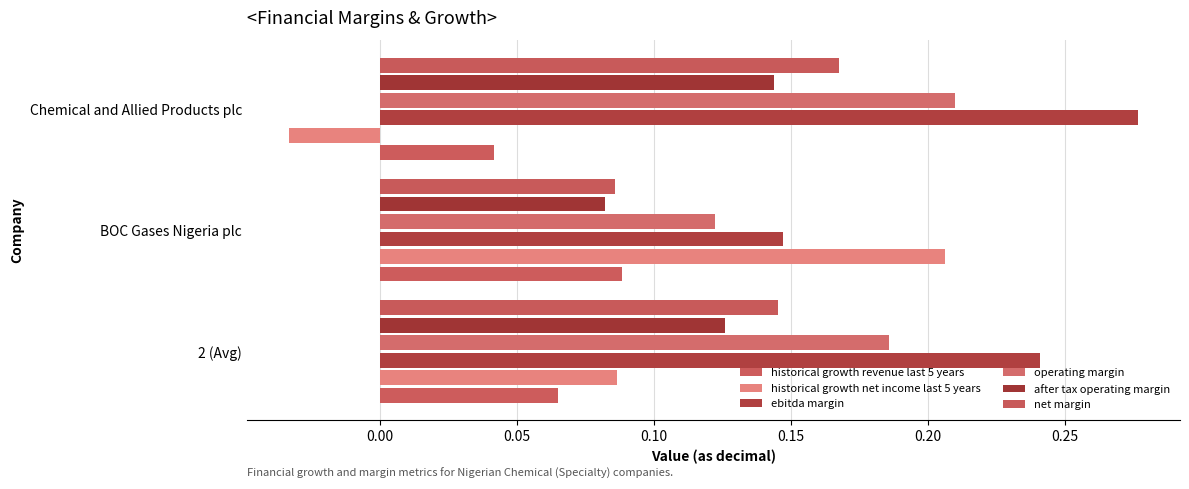

How many values in historical growth net income last 5 years are below zero?

1